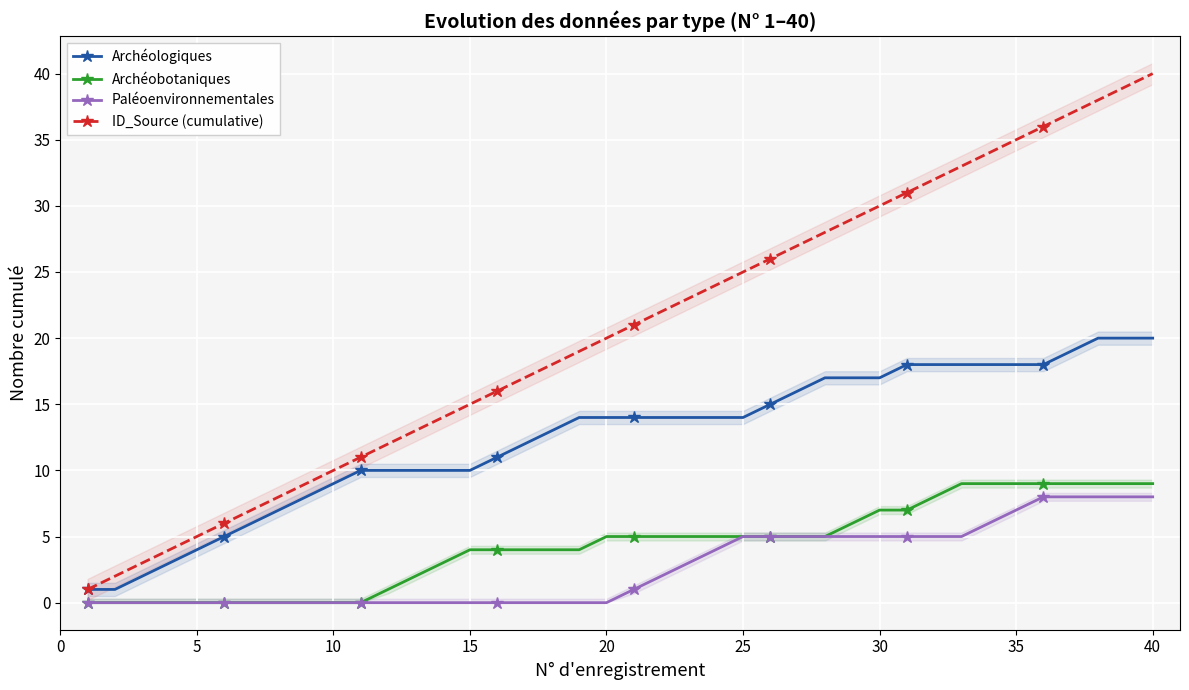

The ID_Source (cumulative) series shows 30 at 30. True or false?

True